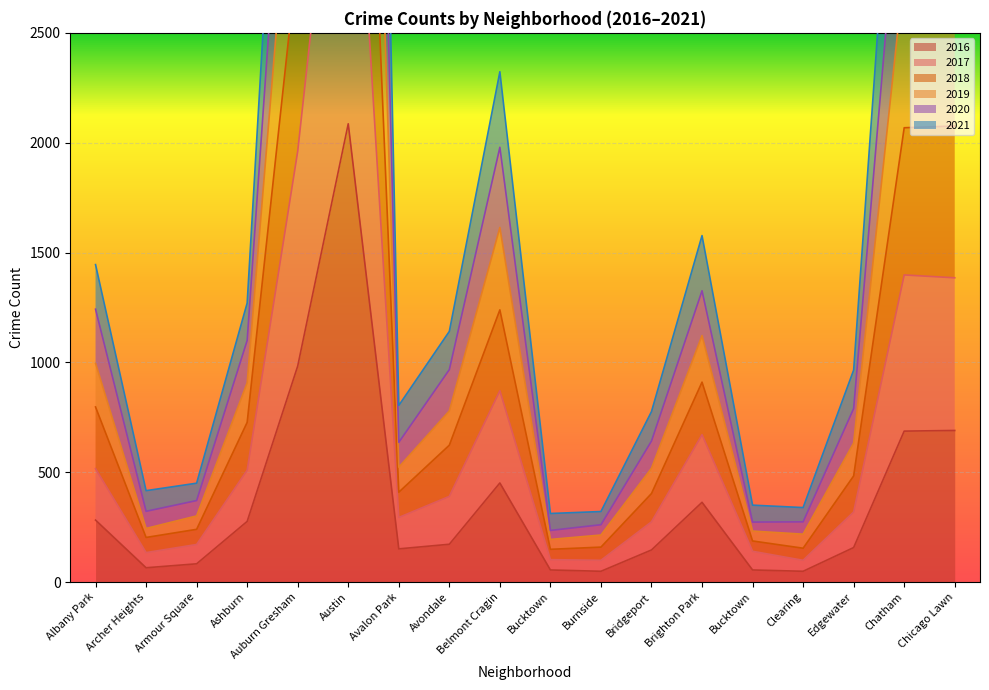

How many lines are shown in the chart?

6